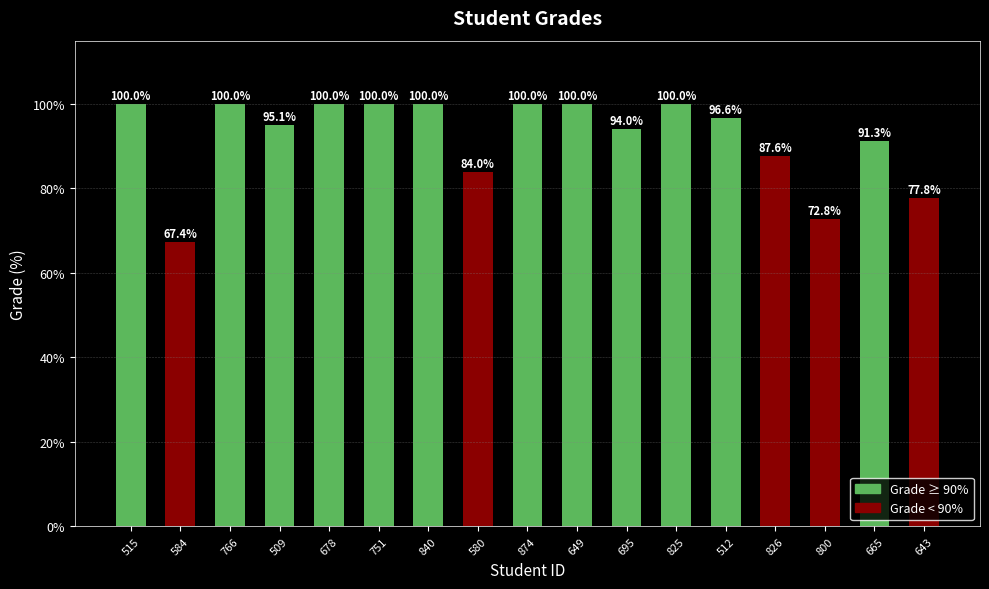

Which has a higher value, 874 or 695?

874